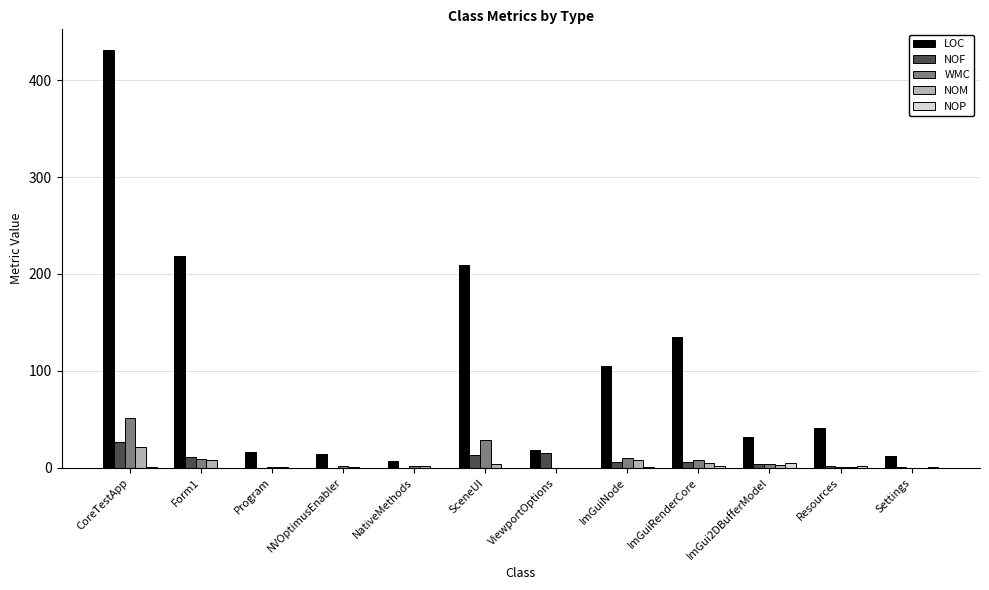

What is the sum of all NOP values?

12